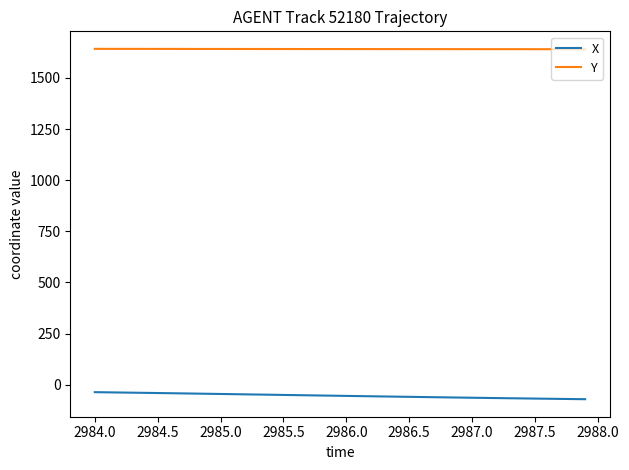

What is the smallest value displayed?

-71.0